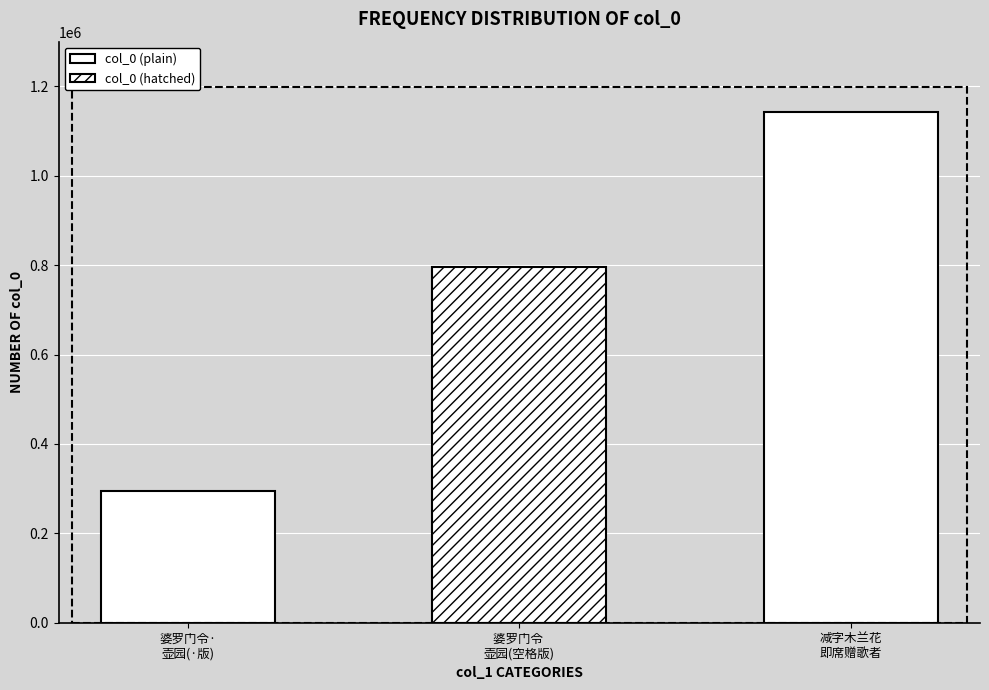

What is the value of the 2nd bar from the left?

796547